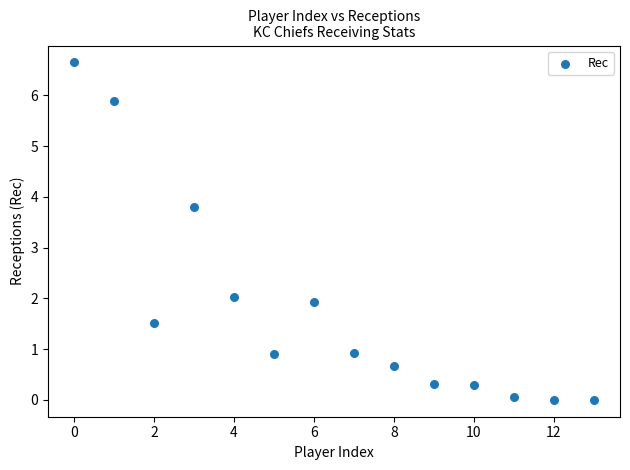

What Y value in the scatter plot is closest to 3?

3.8